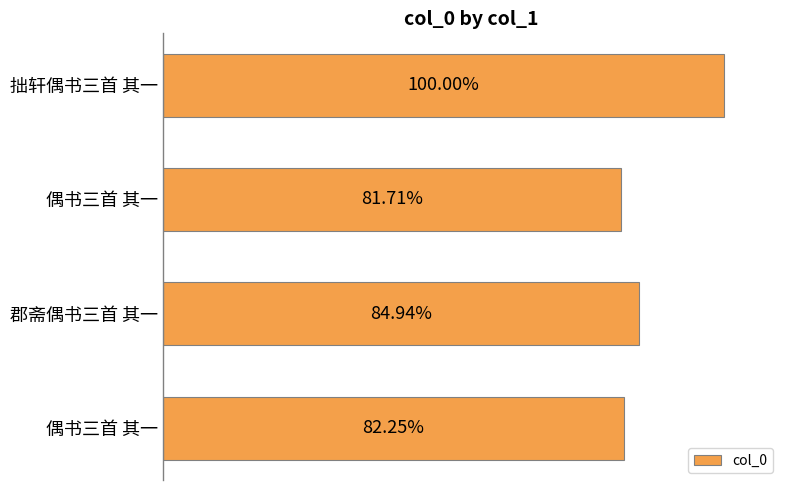

How many data points does each series have?

4